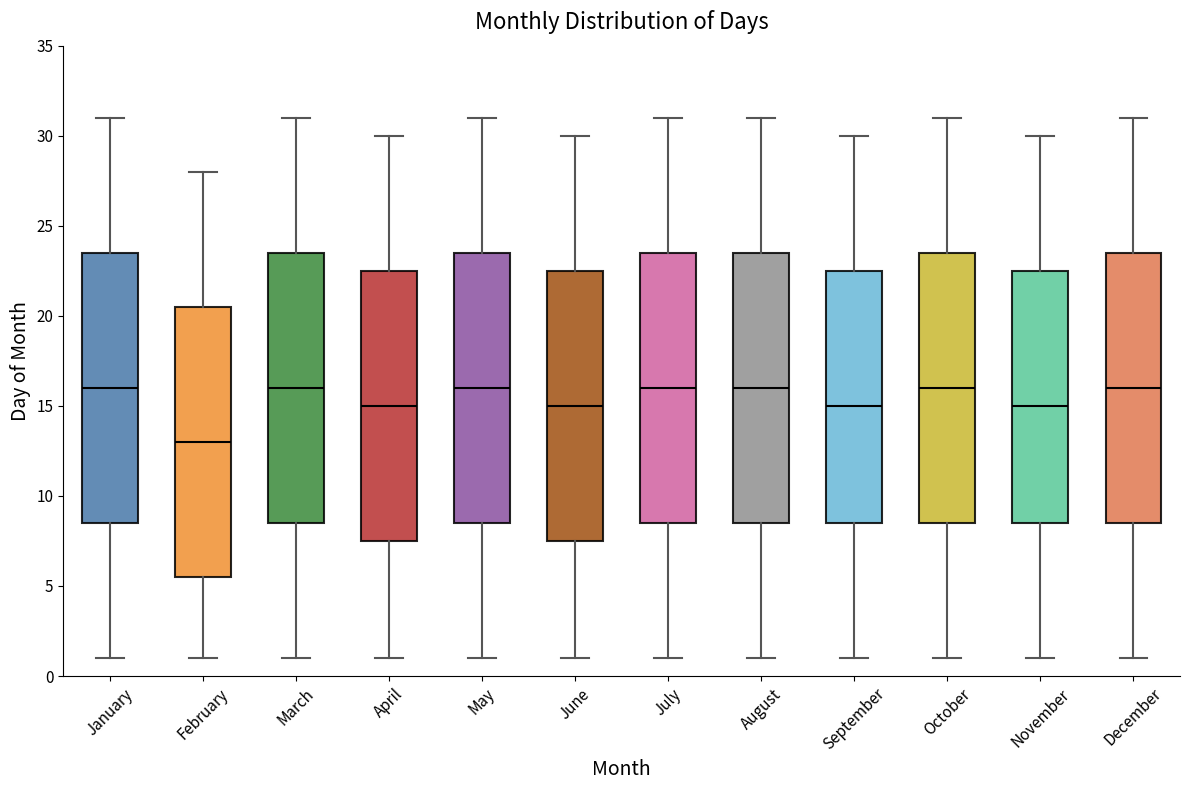

Where is the lower edge of the box for March on the y-axis? The values are not printed on the chart, so give them approximately, as read against the axis.

8.5